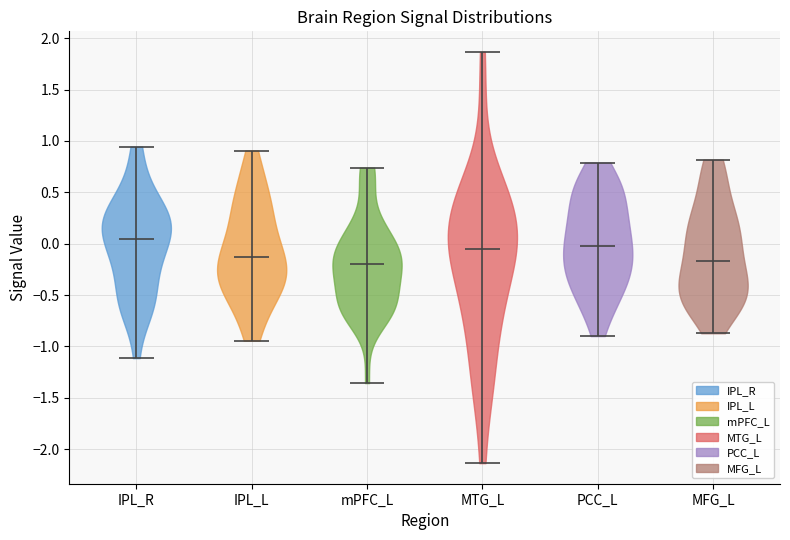

Which violin has the highest median line?

IPL_R